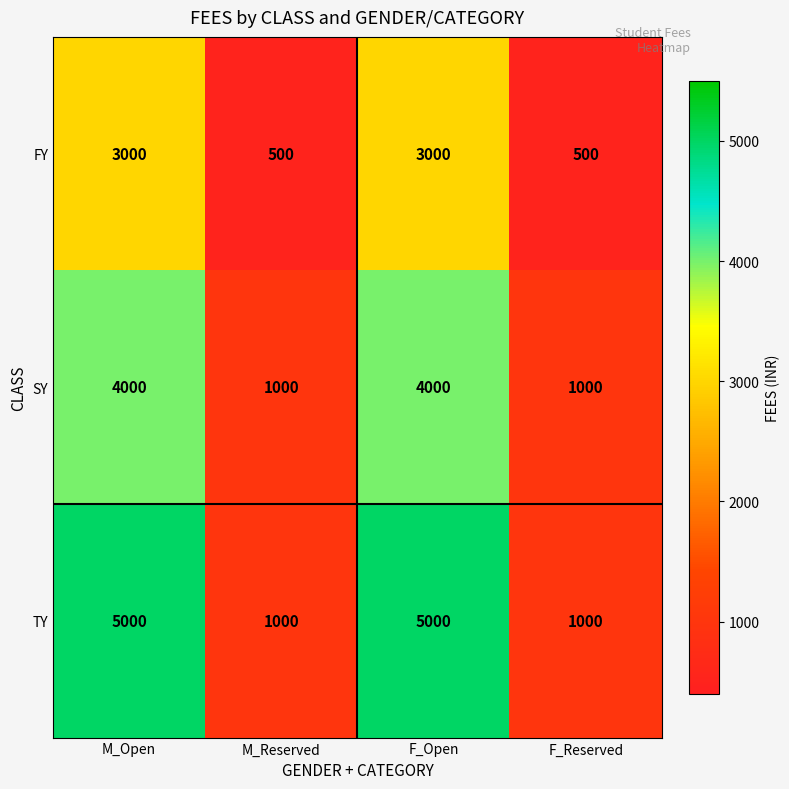

Is it true that FY equals 500 at M_Reserved?

True